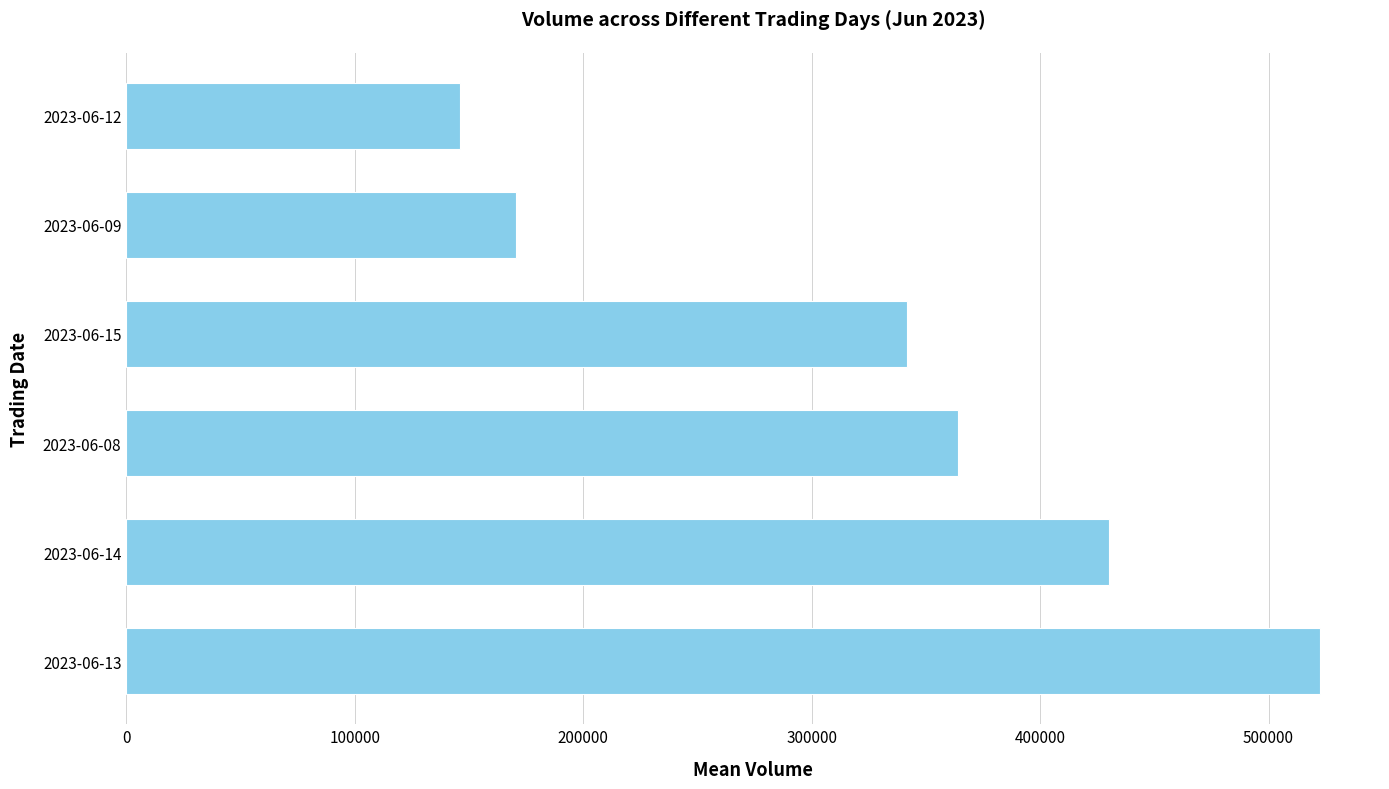

Count the number of categories in the chart.

6